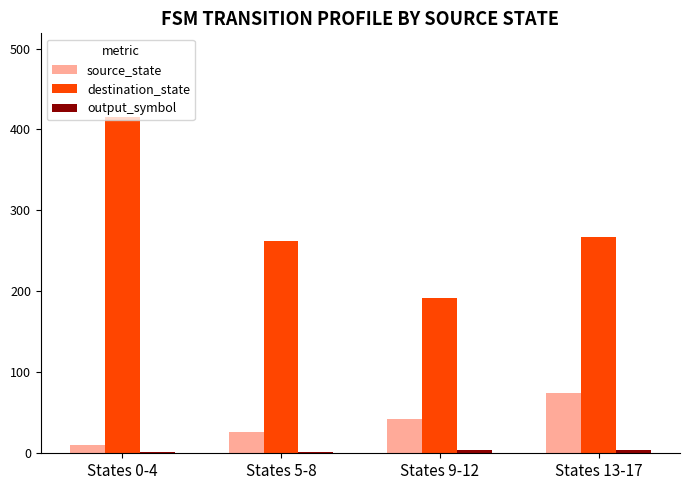

Is it true that source_state equals 13 at States 9-12?

False